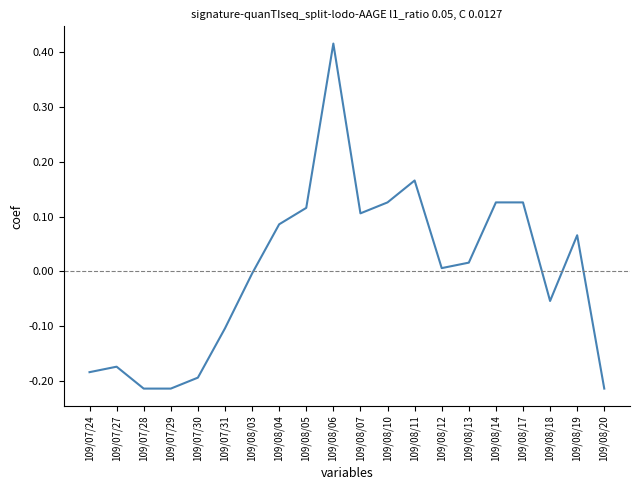

Is it true that the value at 109/08/20 is -0.2?

True